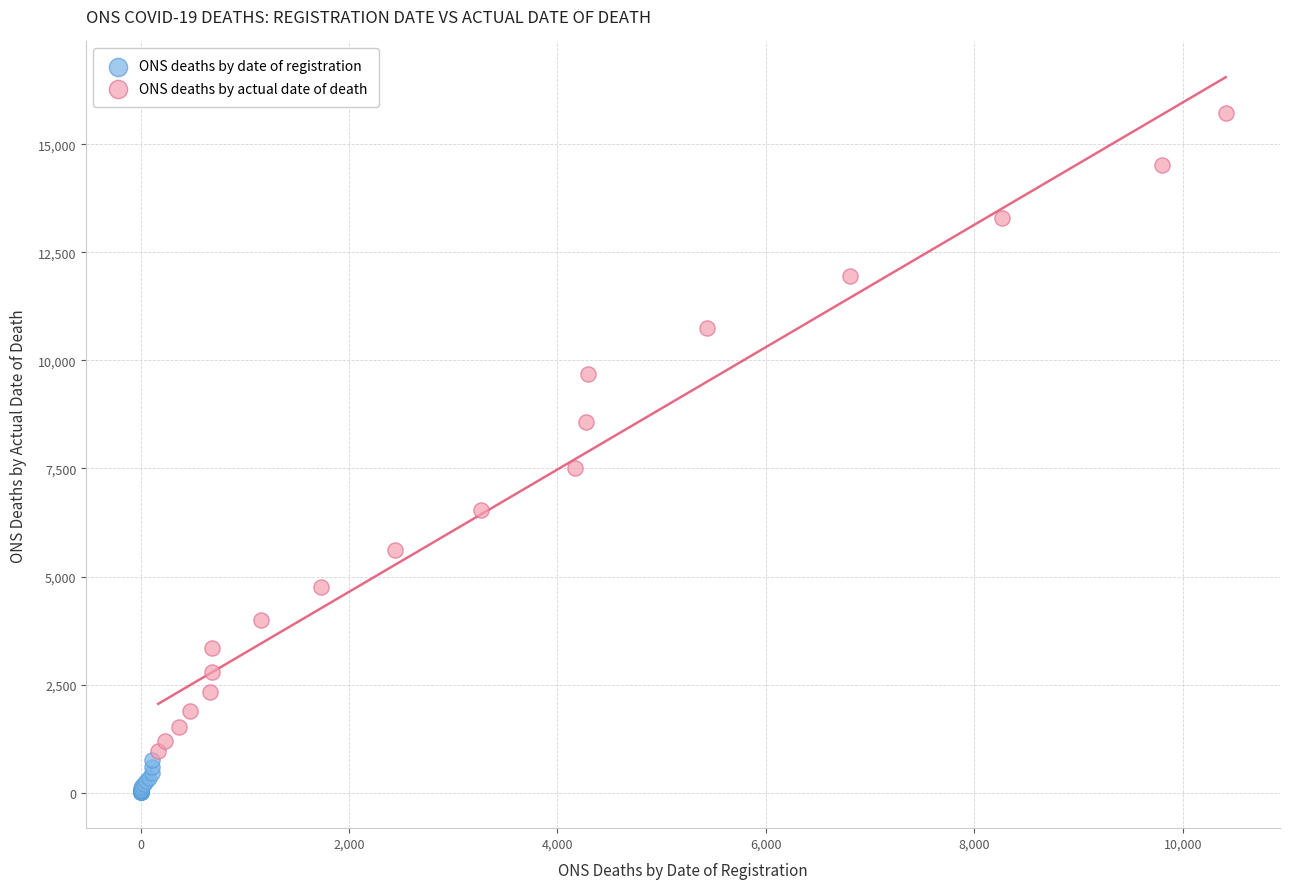

Which series reaches the maximum Y coordinate?

ONS deaths by actual date of death